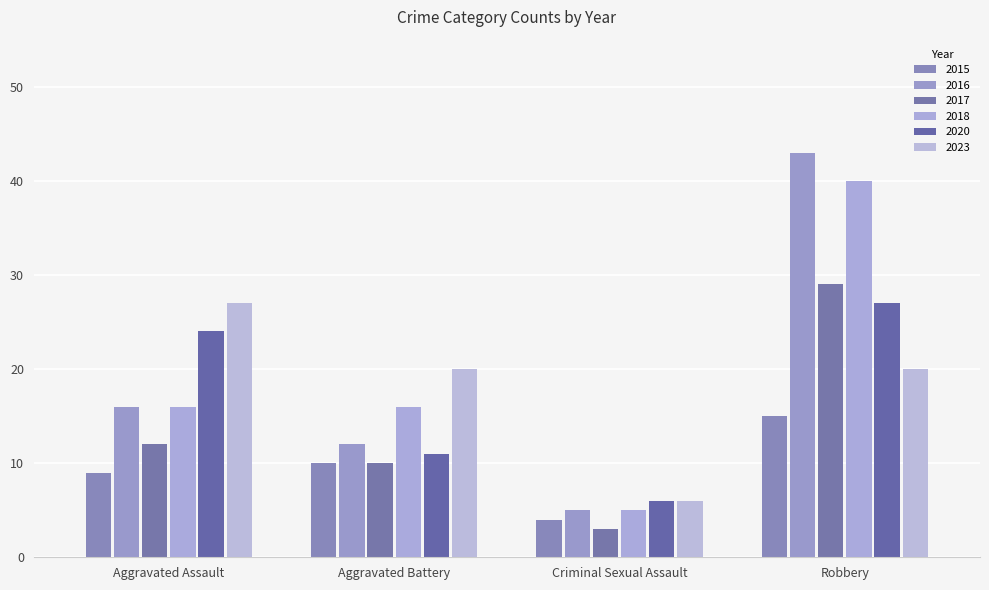

Is it true that 2018 equals 18 at Robbery?

False